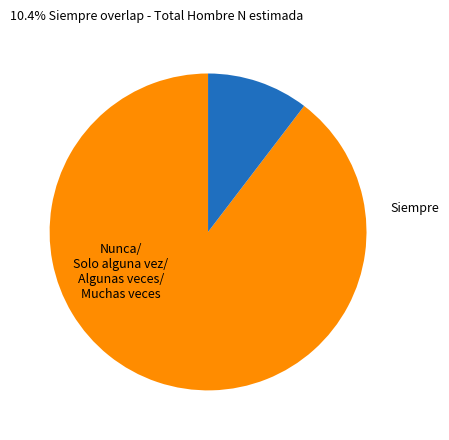

Does any single category account for the majority?

Yes